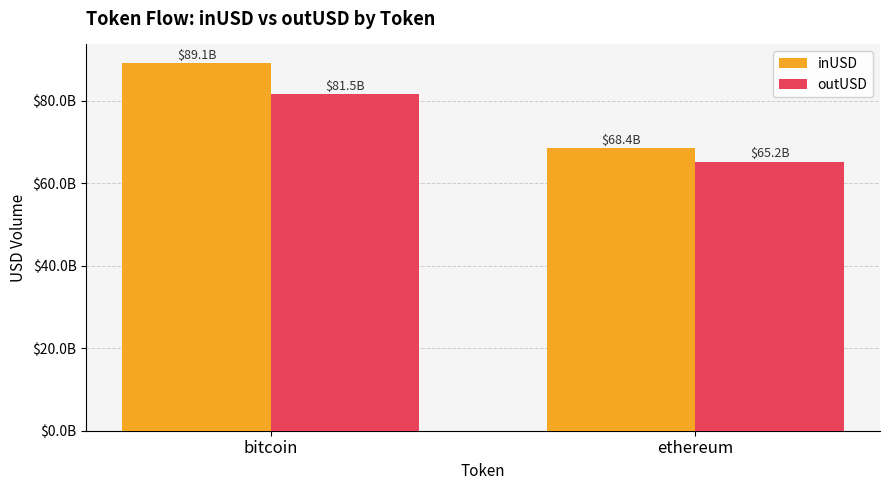

What are all the series names shown in the legend?

inUSD, outUSD